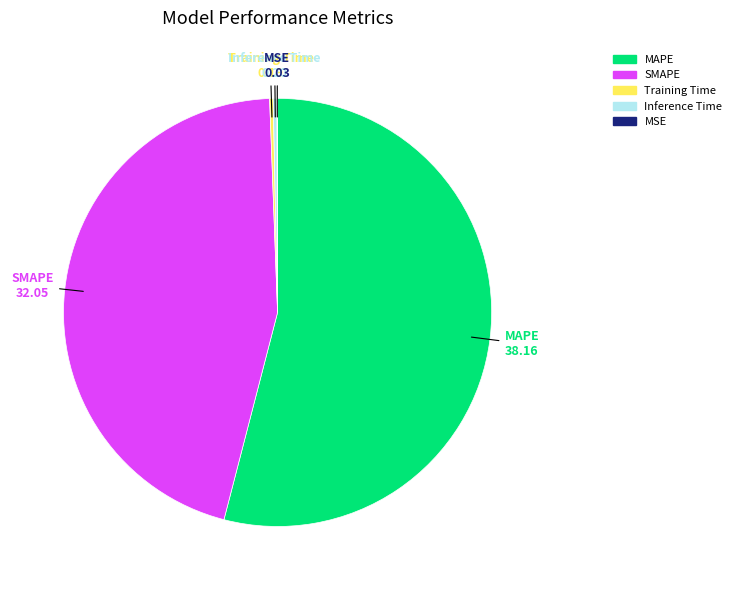

Do Inference Time and SMAPE together represent more than half of the pie?

No